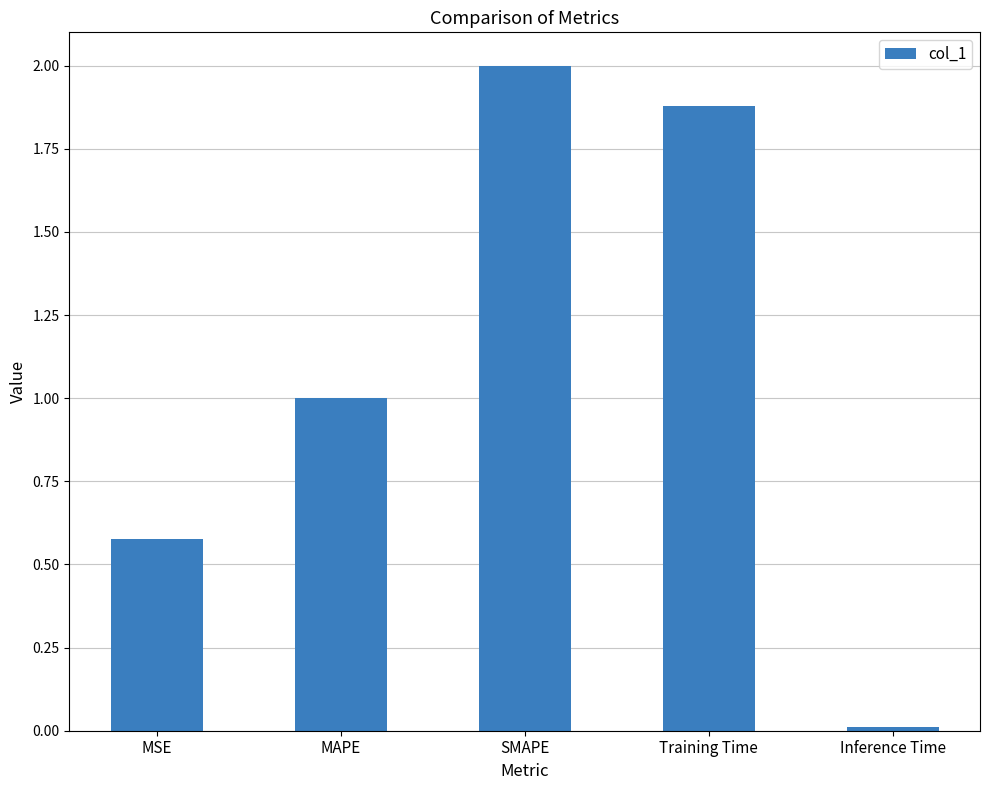

What is the label of the 1st bar from the right?

Inference Time